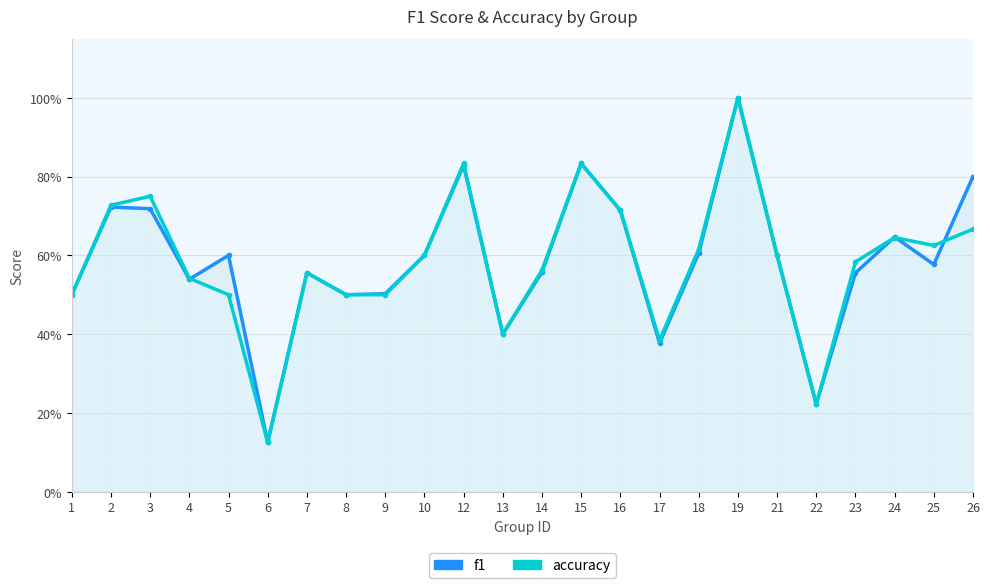

Where do accuracy and f1 first cross each other?

4 and 5